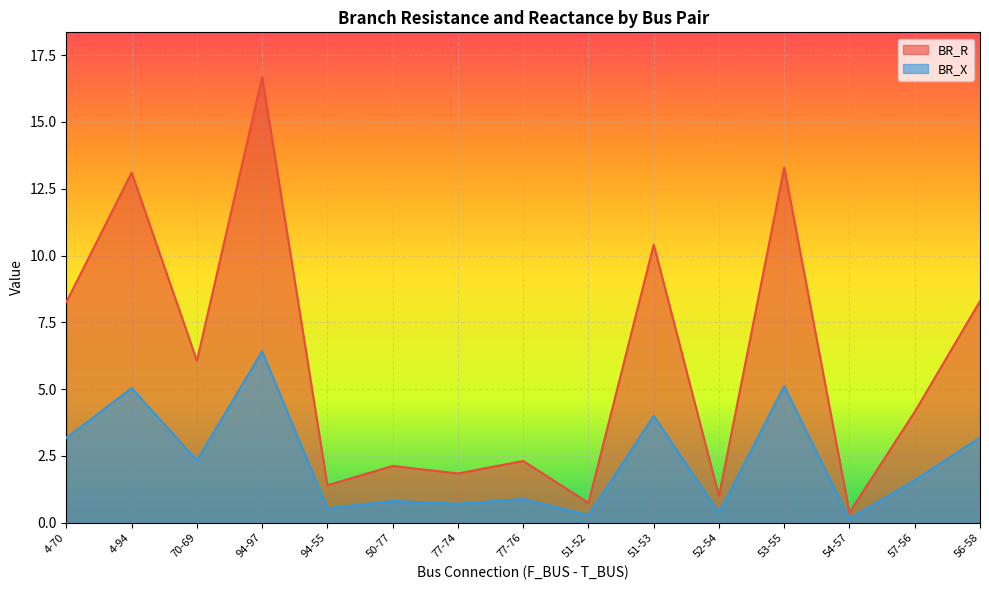

Count the number of data series in this chart.

2